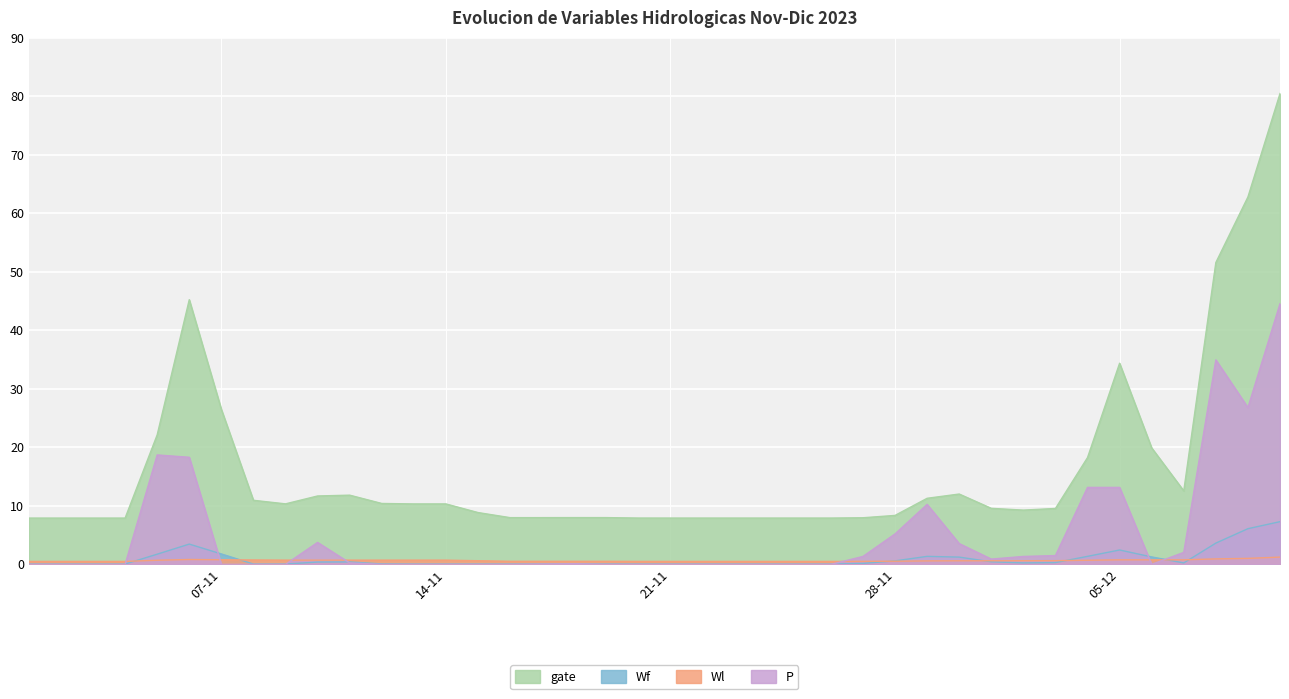

What is the label of the 7th point from the right?

04-12-2023